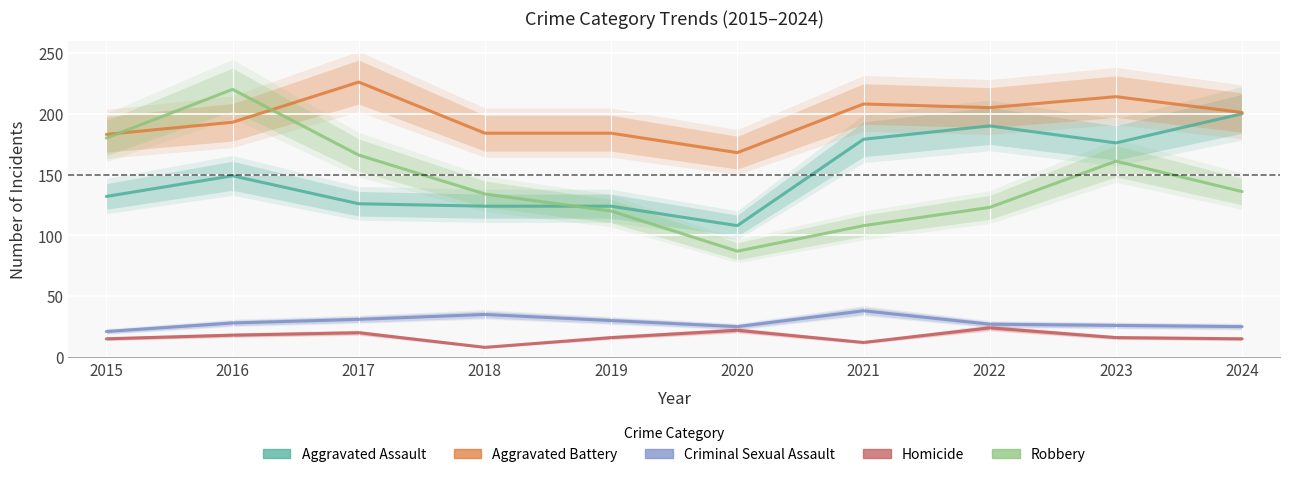

True or false: Homicide and Criminal Sexual Assault cross at least once.

False